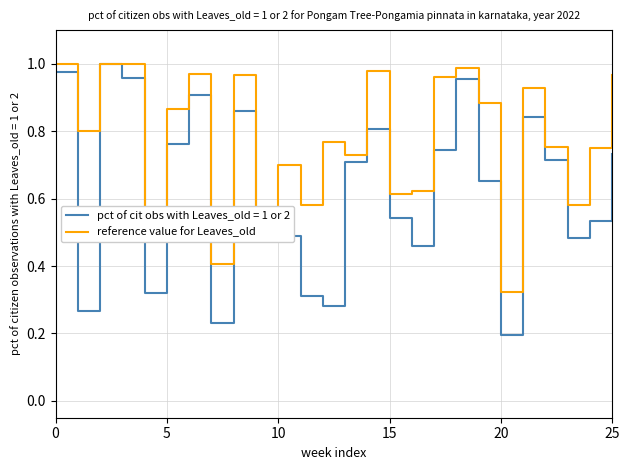

Which series has the largest range (max minus min)?

pct of cit obs with Leaves_old = 1 or 2